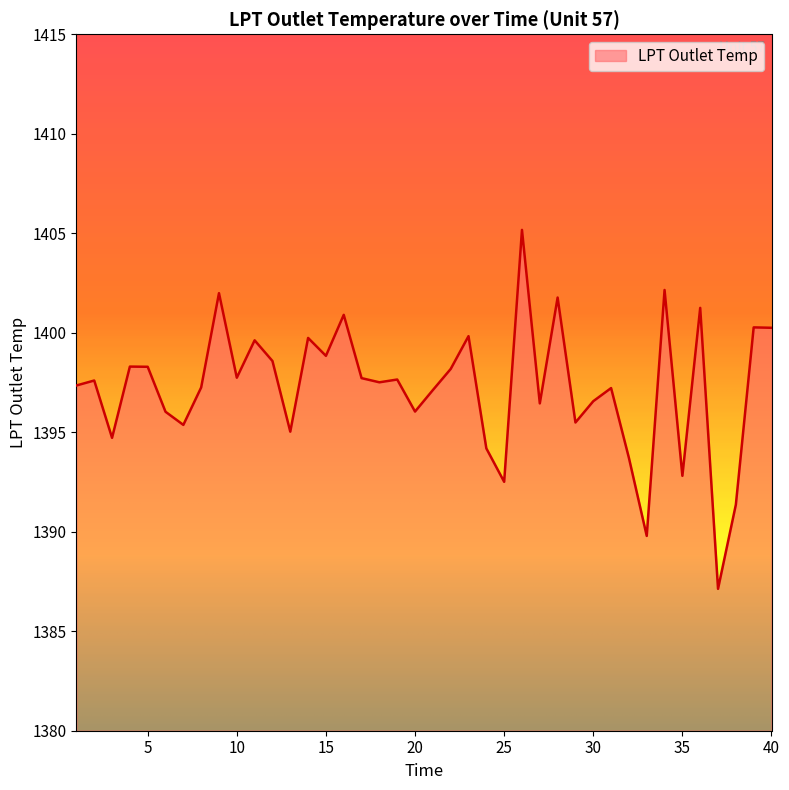

What is the minimum value shown in the chart?

1387.1